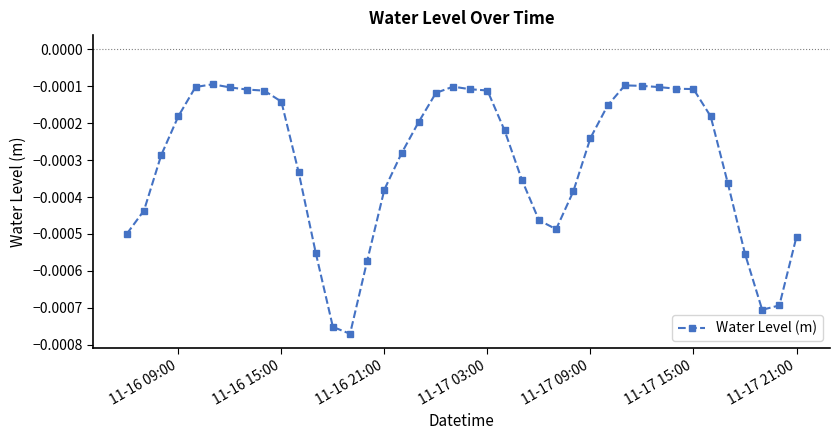

True or false: there are more than 1 points higher than both neighbors.

True